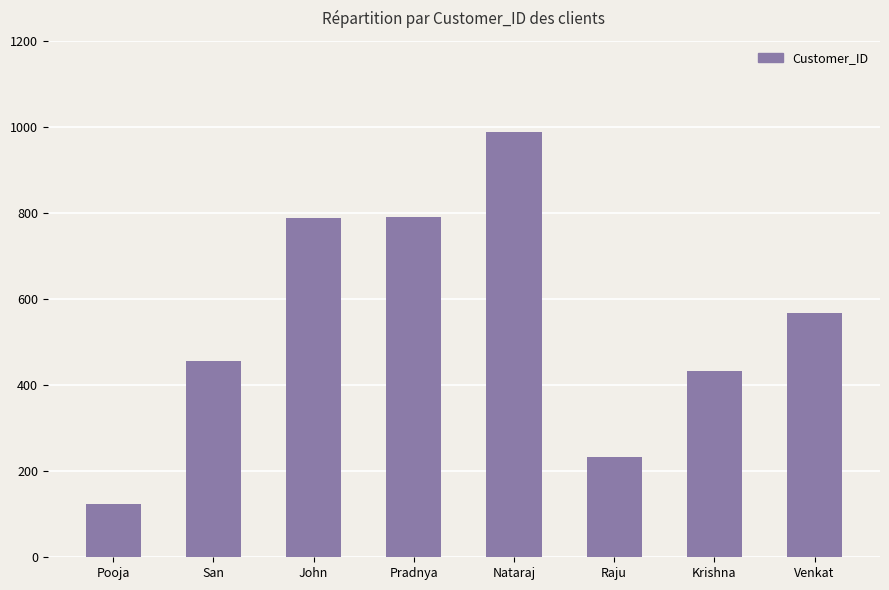

The chart shows a value of 123 at Pooja. True or false?

True